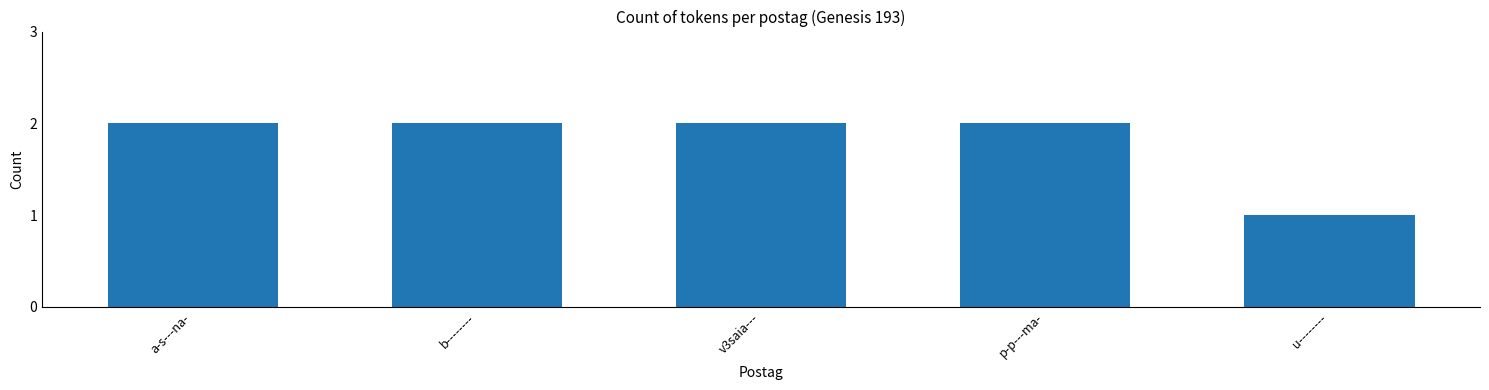

Reading left to right, list all the values displayed in this chart.

2	2	2	2	1